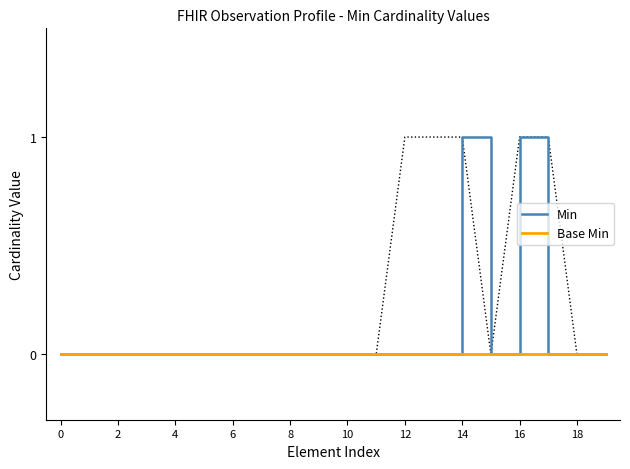

True or false: Base Min has a value of 0 at 13.

True